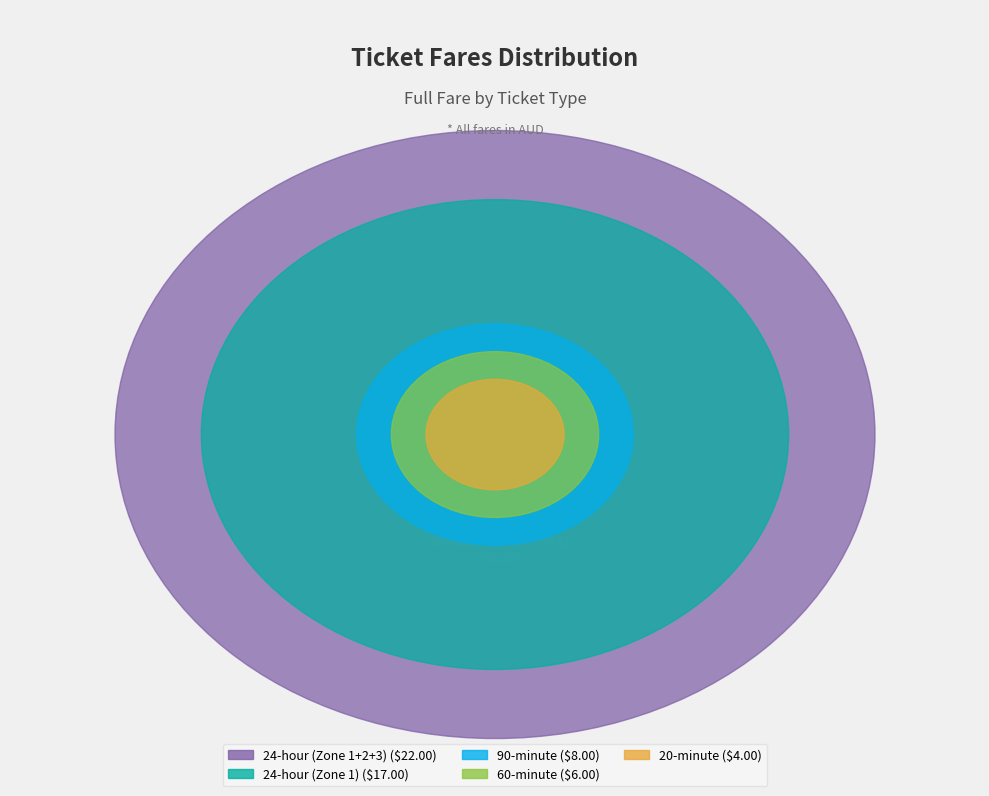

What is the change in value from 90-minute to 24-hour (Zone 1)?

+9